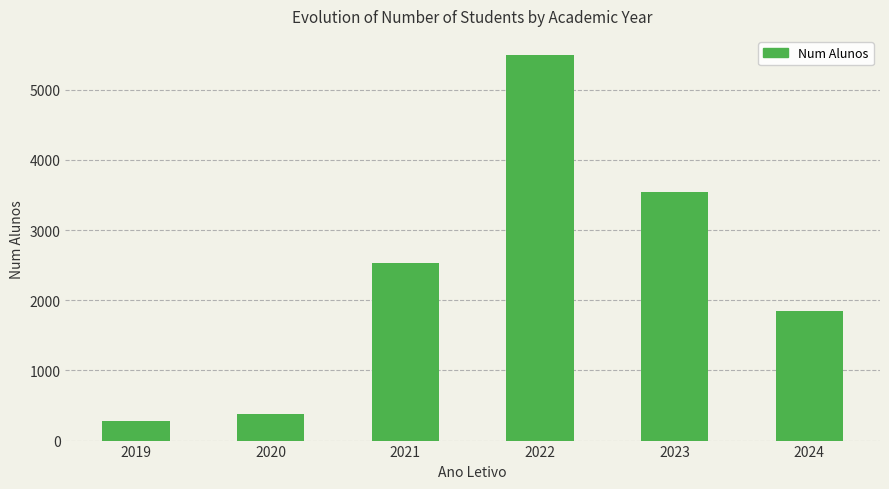

At which category does the chart reach its peak across all series?

2022